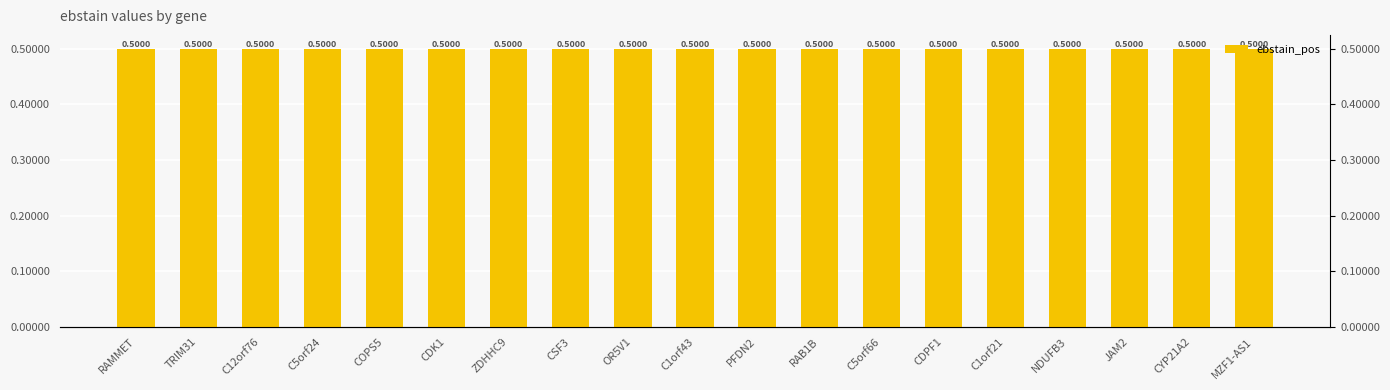

Is it true that the value at CSF3 is 0.5?

True